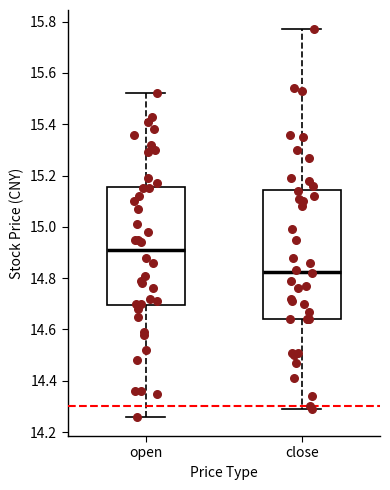

Reading left to right, transcribe this box plot: for each box, give where its median line is, the range the box spans, and where its two whiskers end, as read against the y-axis. The values are not printed on the chart, so give them approximately, as read against the axis.

open: median 14.92, box 14.70 to 15.16, whiskers 14.26 to 15.52
close: median 14.82, box 14.64 to 15.14, whiskers 14.30 to 15.78